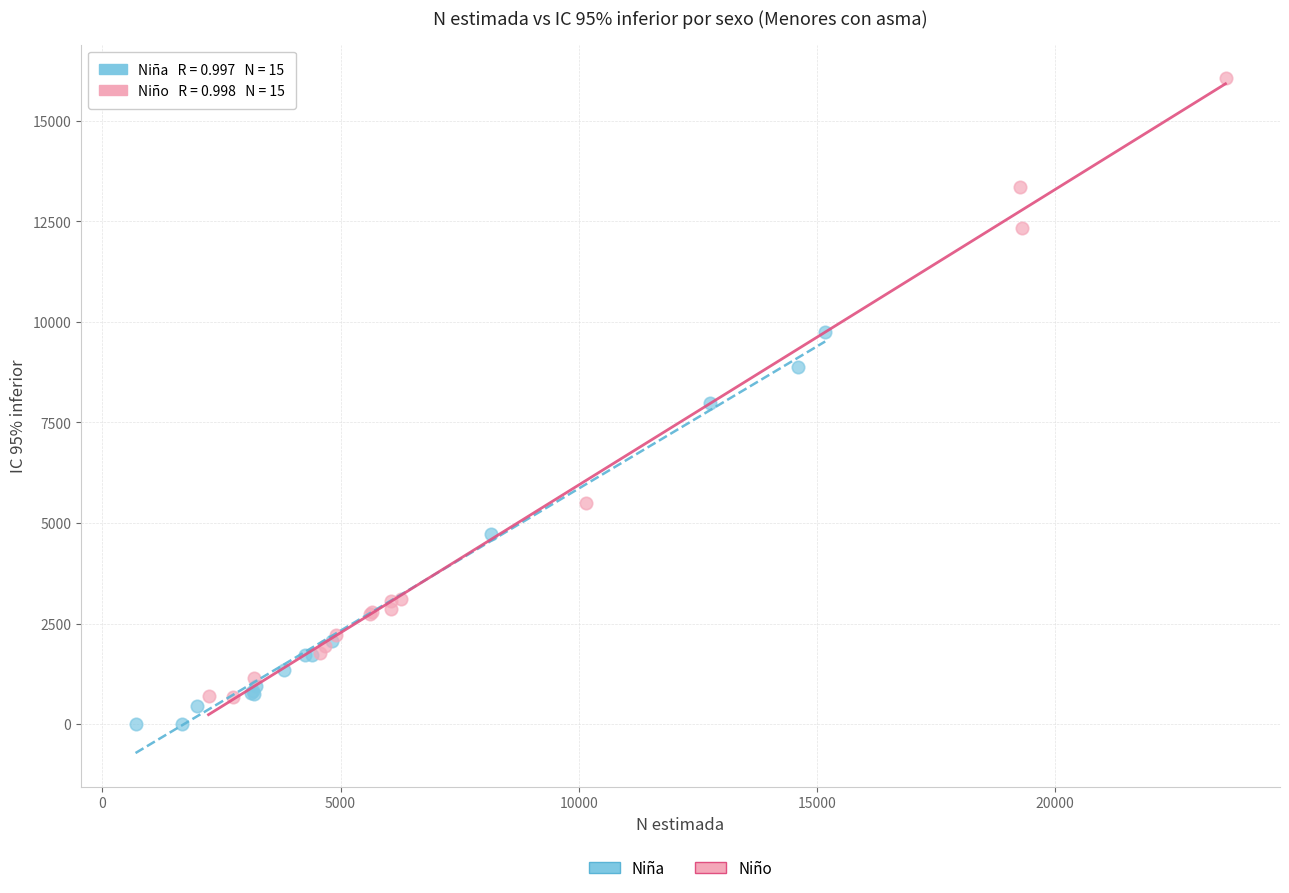

Which series has the widest spread of Y values?

Niño